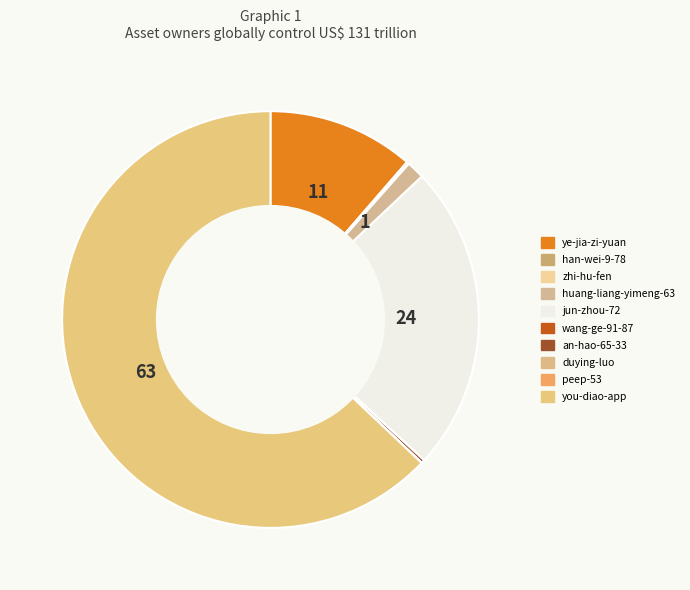

How many segments does this pie chart have?

10